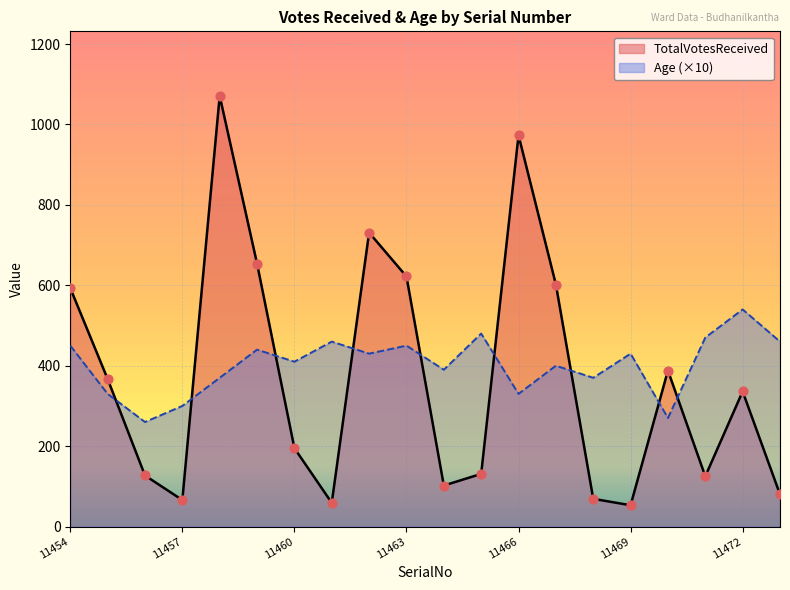

Is the value of TotalVotesReceived at 11463 greater than the value of Age at 11472?

Yes